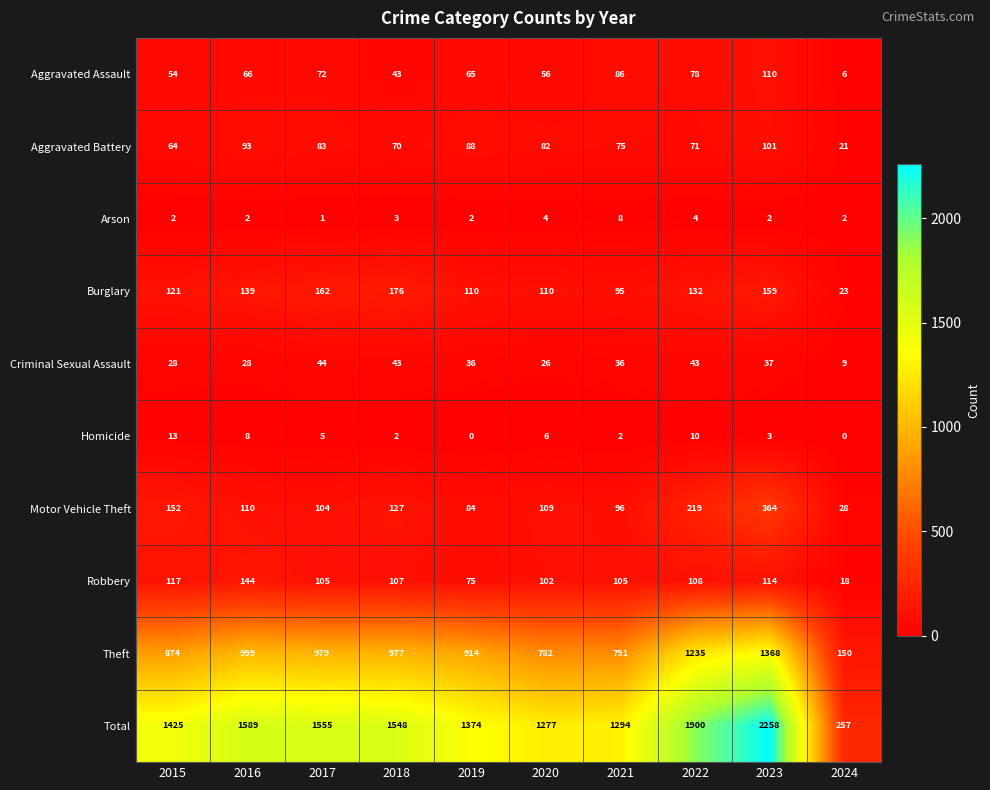

Where is Homicide nearest to the value 6?

2020